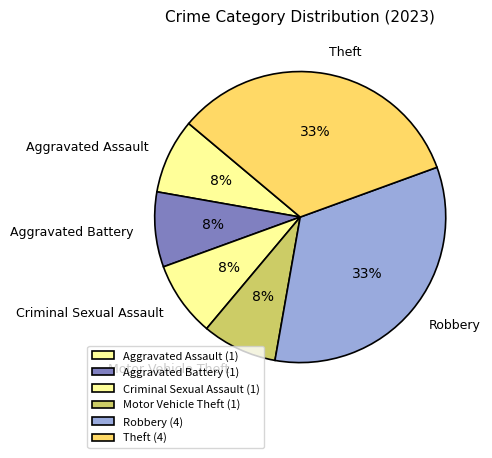

True or false: Robbery accounts for 33% of the total.

True